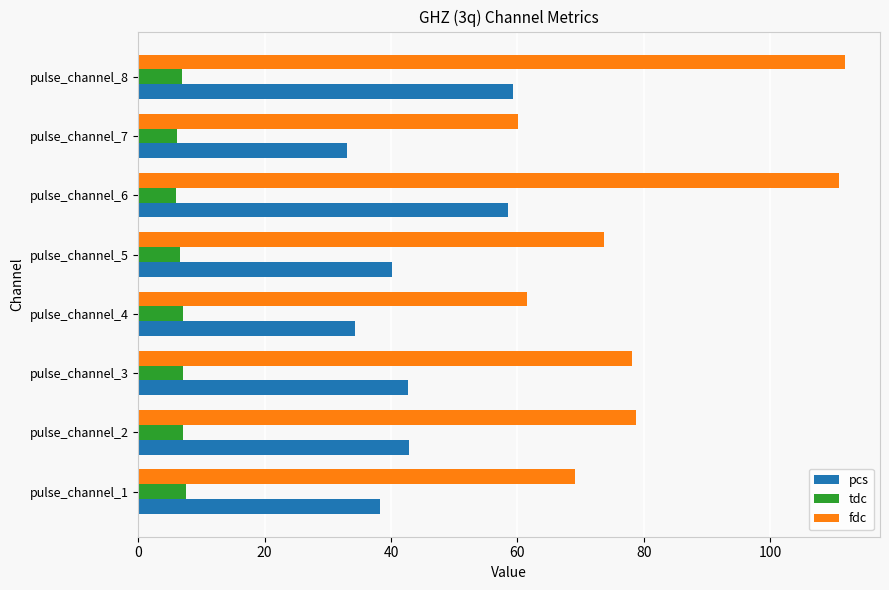

Which series has the largest total across all categories?

fdc